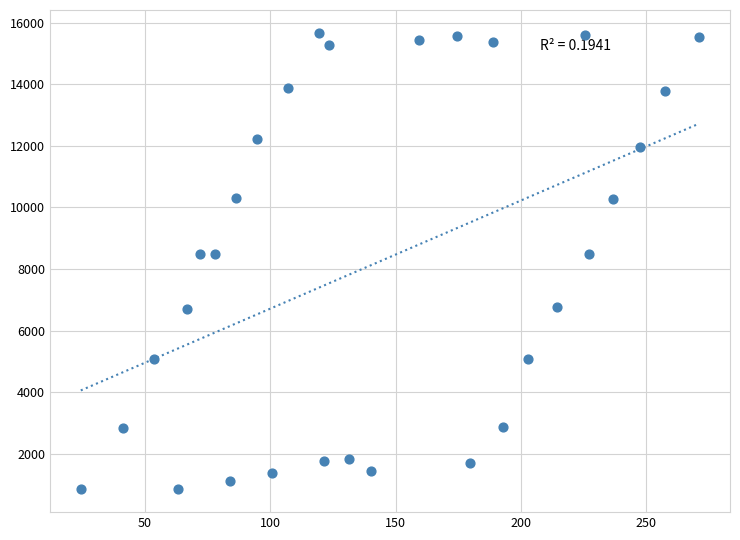

What is the range of X values (max minus min)?

246.8